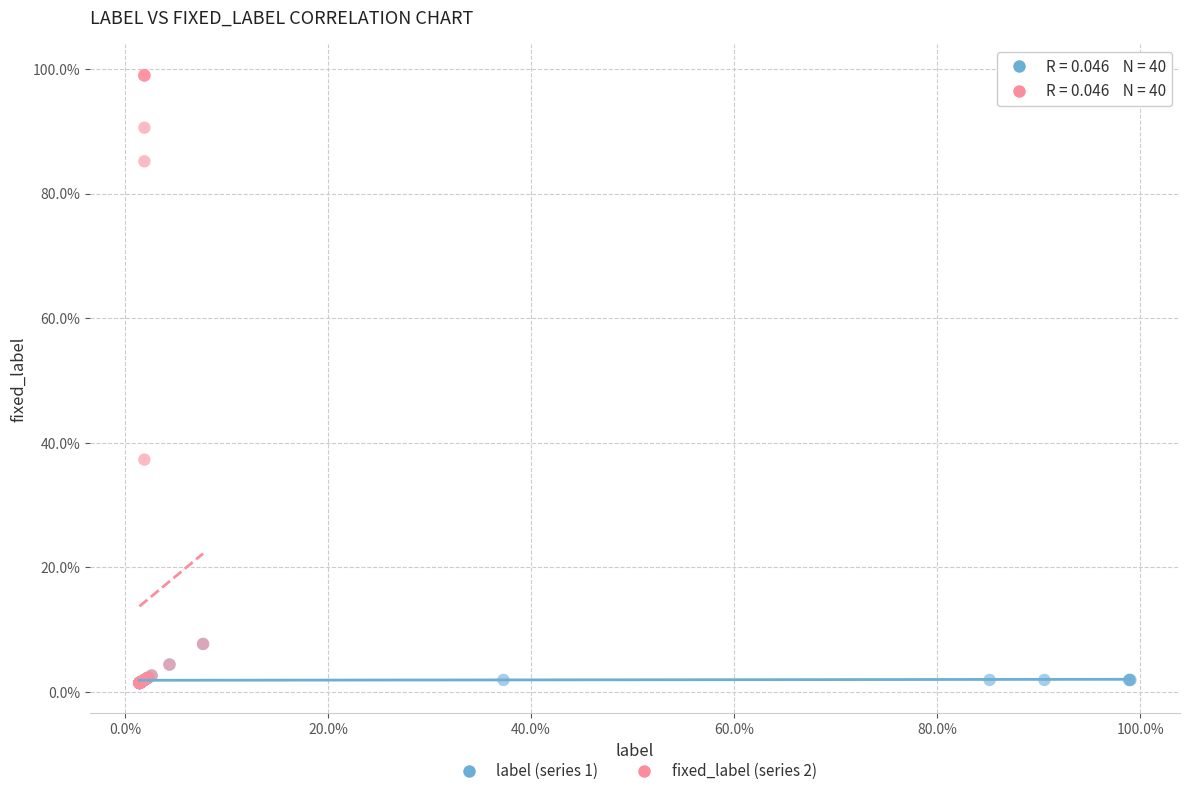

What are all the series names shown in the legend?

label (series 1), fixed_label (series 2)